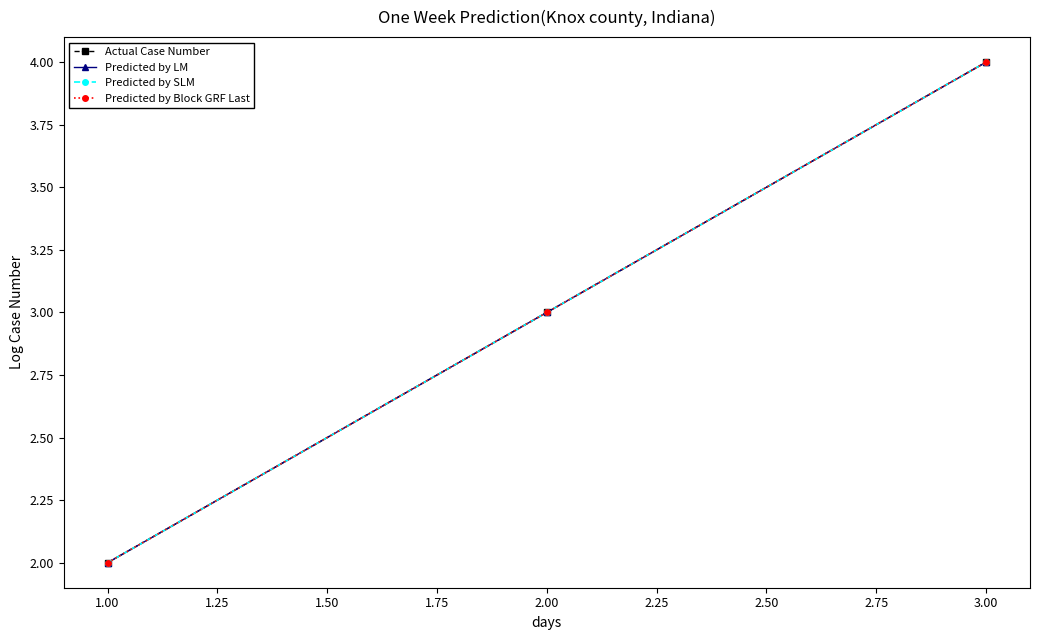

Is it true that Predicted by LM equals 4 at 1.00?

False